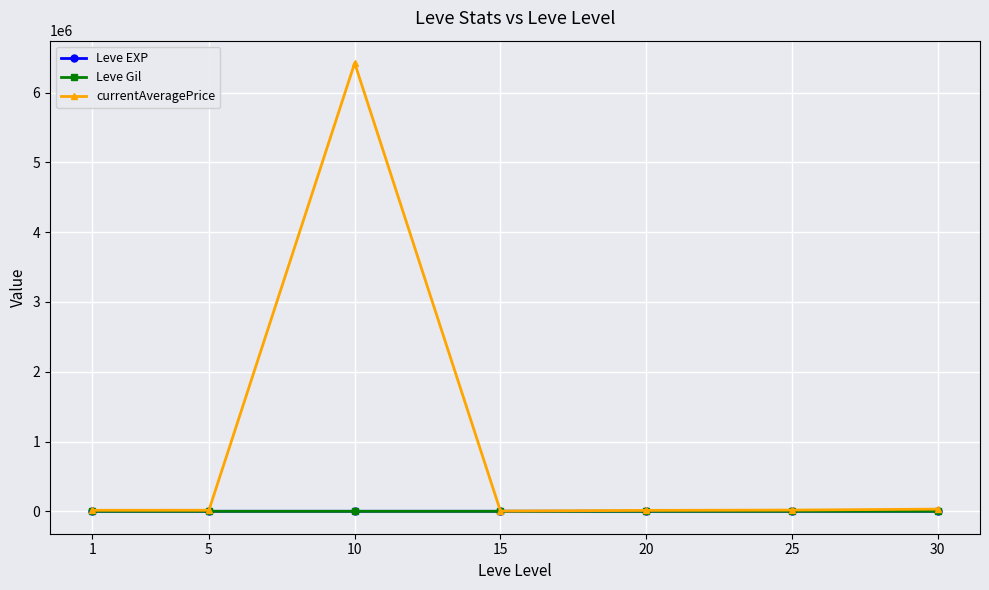

What is the difference between the maximum and minimum values in the currentAveragePrice series?

6419617.9